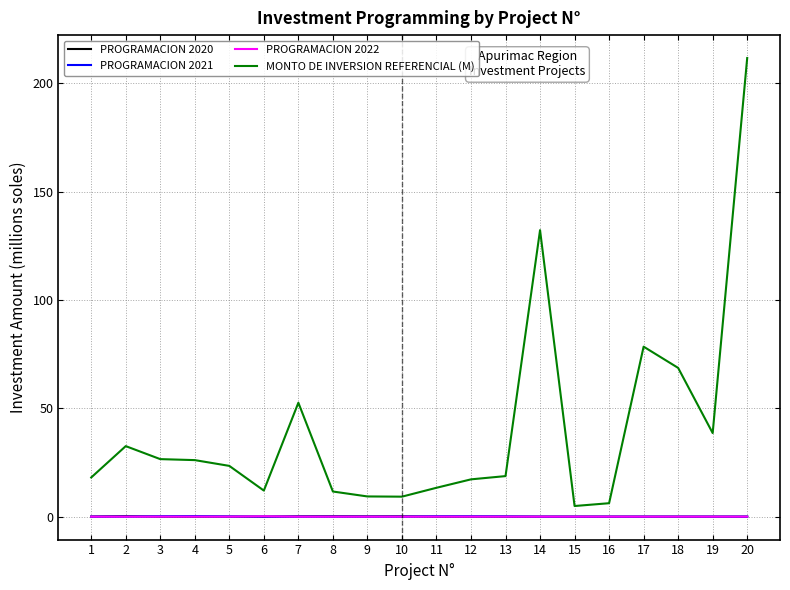

Which label corresponds to the largest value in the chart?

20